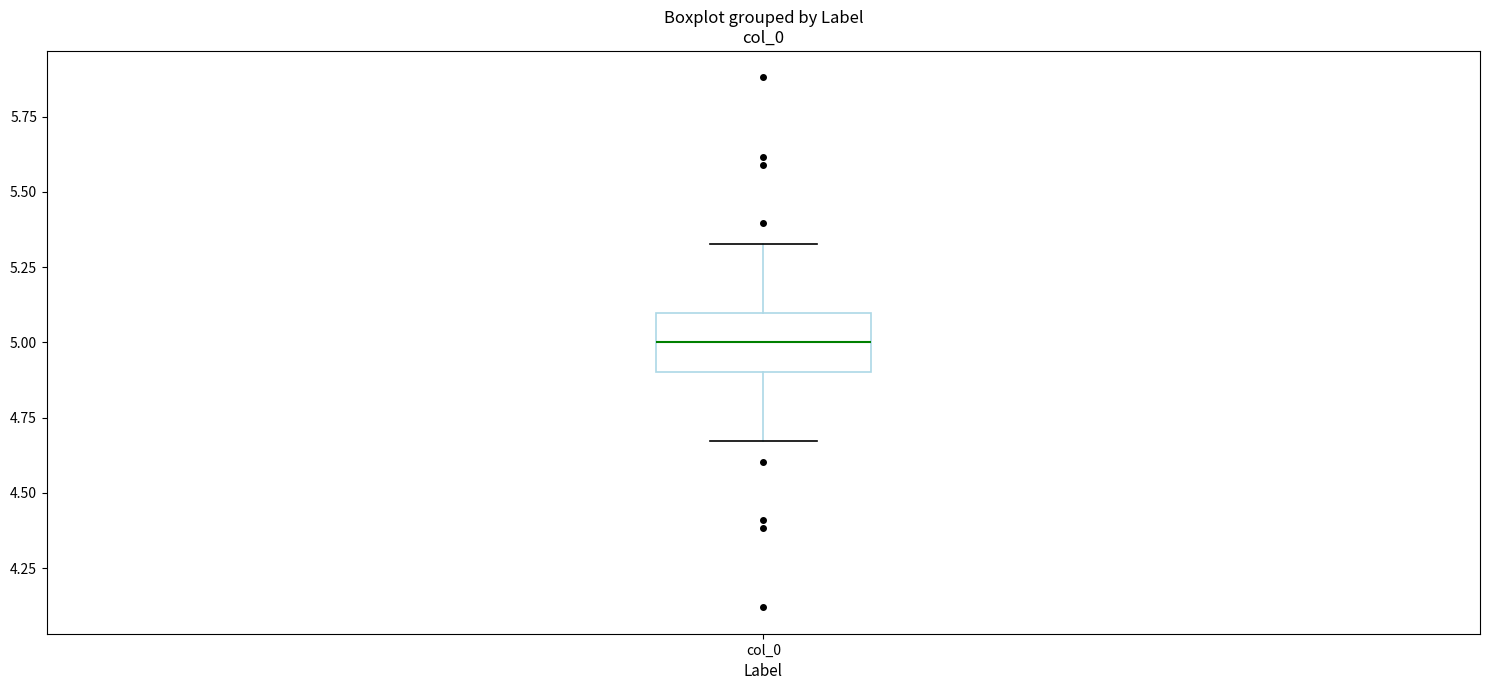

Where does the median line of the box for col_0 sit on the y-axis? The values are not printed on the chart, so give them approximately, as read against the axis.

5.00